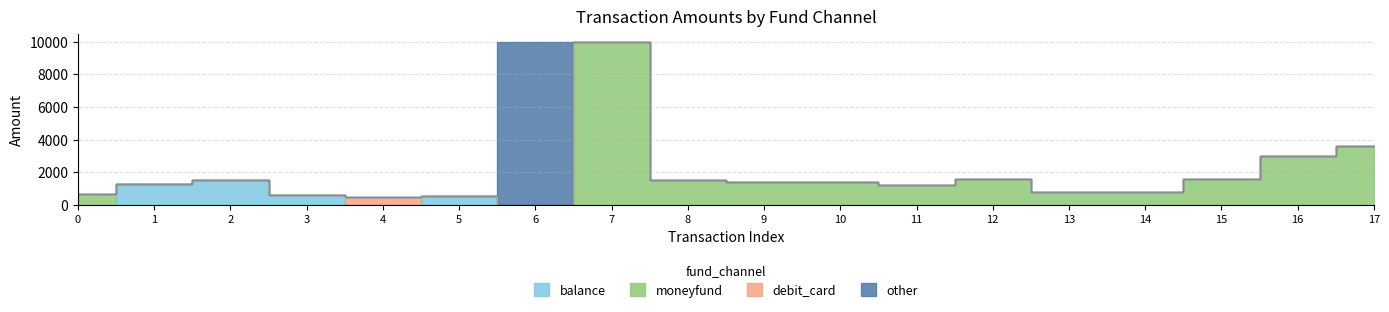

What is the sum of all balance values?

3912.5